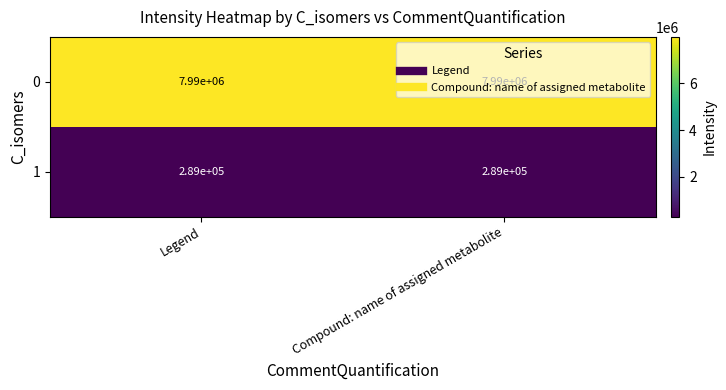

Is the value of 1 at Legend greater than the value of 0 at Legend?

No